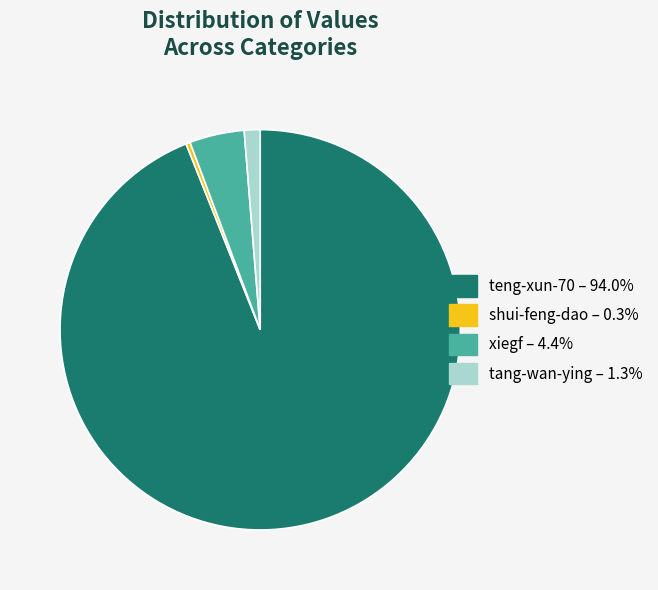

Between tang-wan-ying and teng-xun-70, which is larger?

teng-xun-70